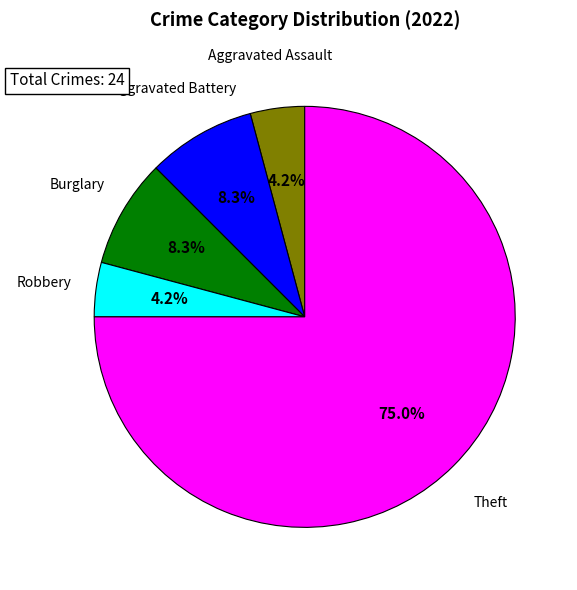

Is there any slice that represents more than half of the pie?

Yes